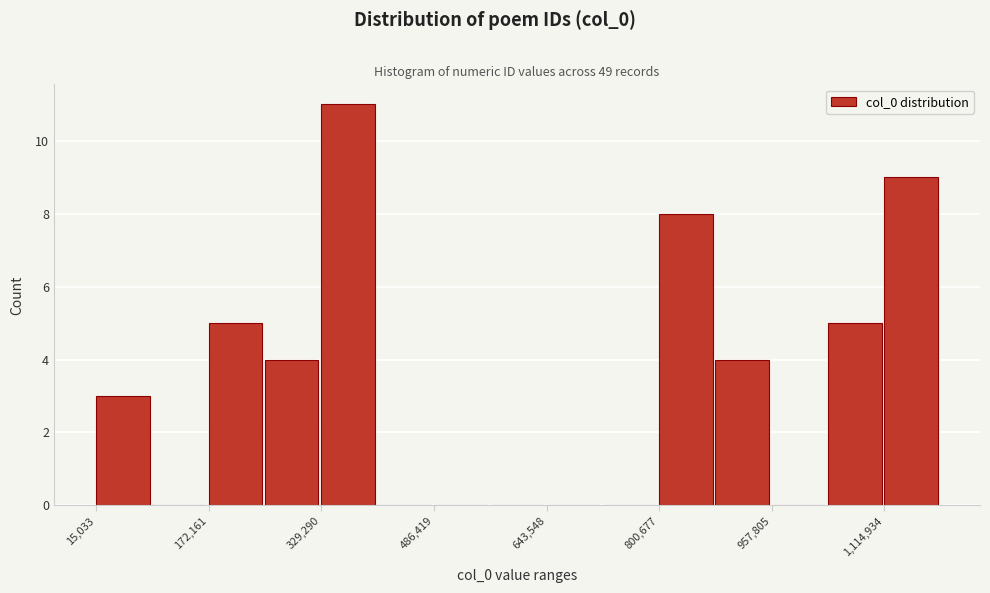

Around what value on the x-axis is the tallest bar? Give the approximate position of its centre, as read against the axis.

360000